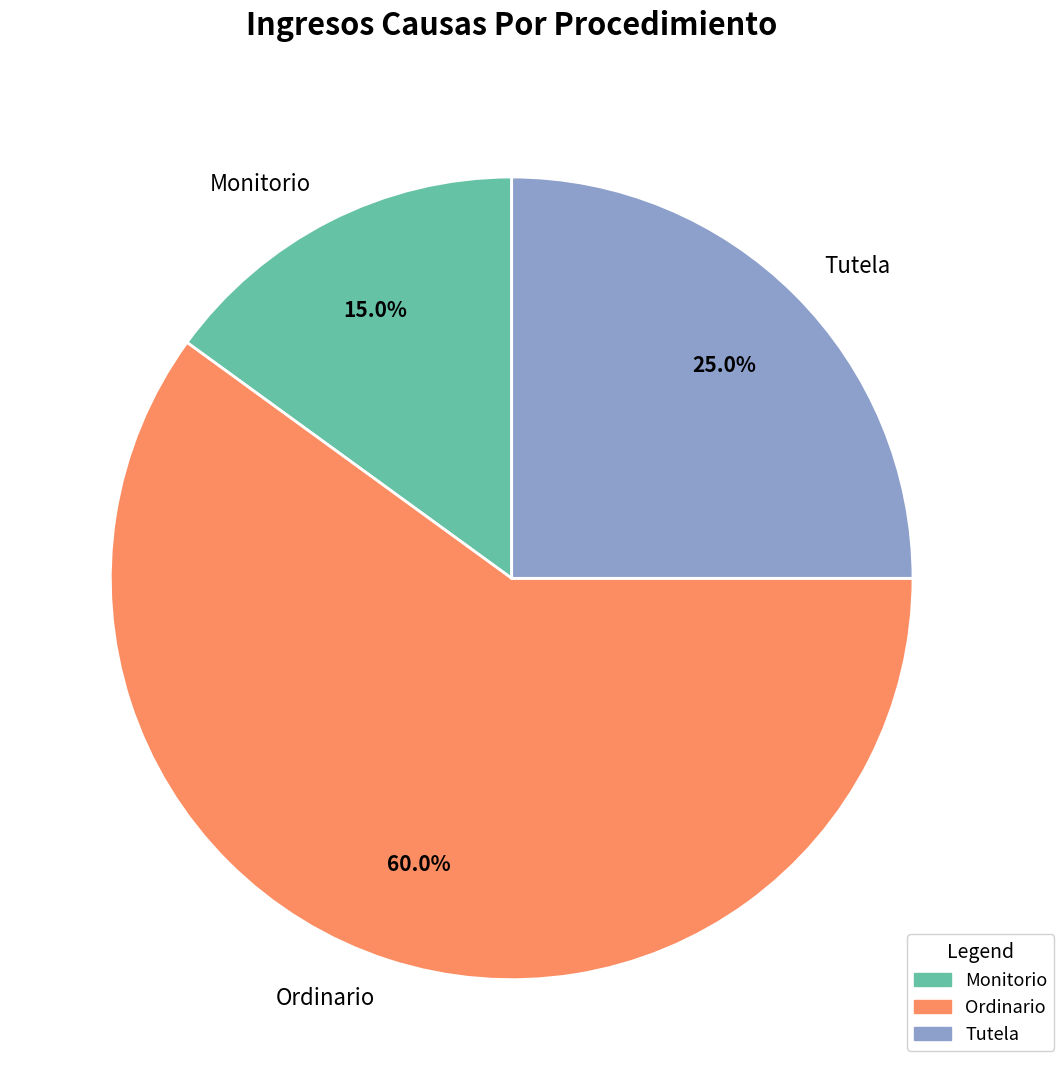

How many segments does this pie chart have?

3